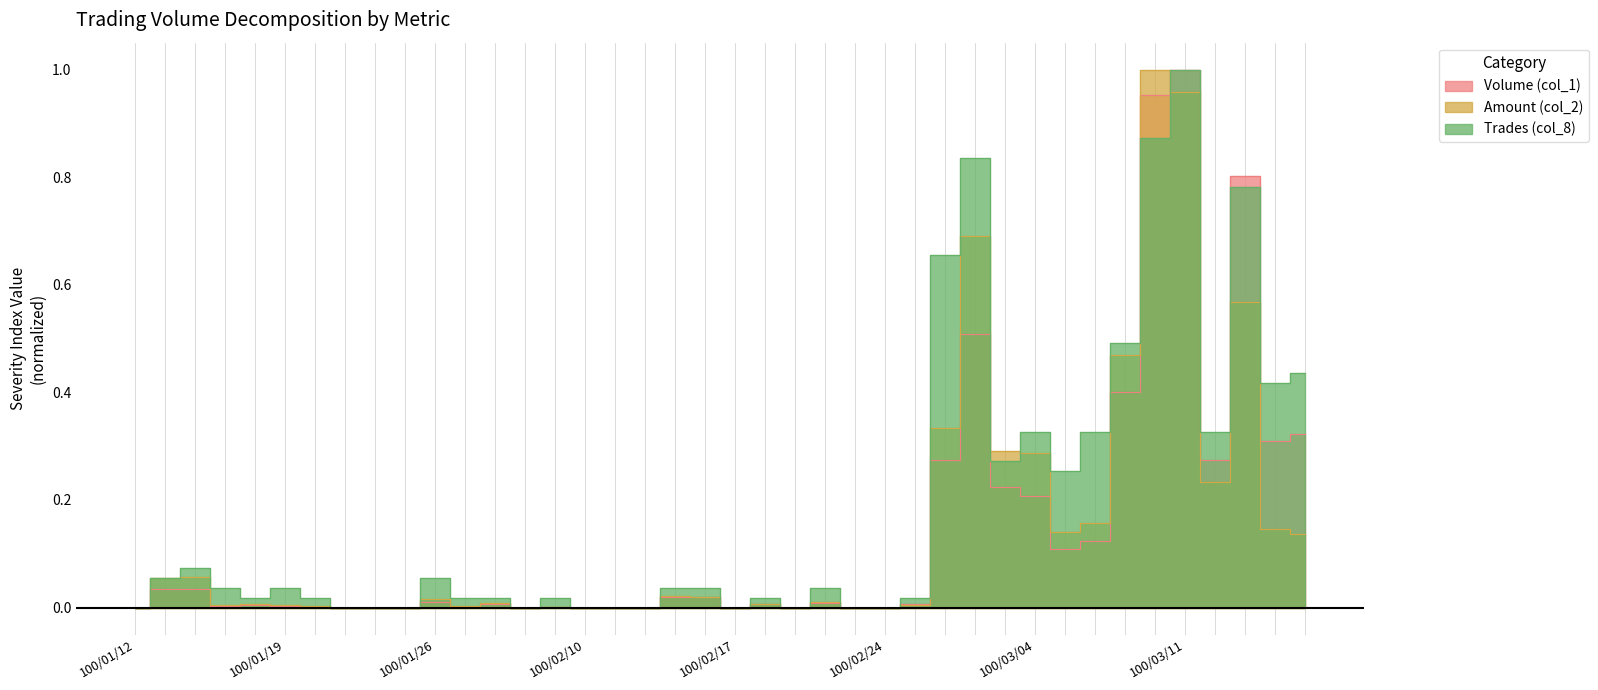

Reading left to right, list all the values displayed in this chart.

Volume (col_1): 0.0	0.0	0.0	0.0	0.0	0.0	0.0	0.0	0.0	0.0	0.0	0.0	0.0	0.0	0.0	0.0	0.0	0.0	0.0	0.0	0.0	0.0	0.0	0.0	0.0	0.0	0.0	0.3	0.5	0.2	0.2	0.1	0.1	0.4	1.0	1.0	0.3	0.8	0.3	0.3
Amount (col_2): 0.0	0.1	0.1	0.0	0.0	0.0	0.0	0.0	0.0	0.0	0.0	0.0	0.0	0.0	0.0	0.0	0.0	0.0	0.0	0.0	0.0	0.0	0.0	0.0	0.0	0.0	0.0	0.3	0.7	0.3	0.3	0.1	0.2	0.5	1.0	1.0	0.2	0.6	0.1	0.1
Trades (col_8): 0.0	0.1	0.1	0.0	0.0	0.0	0.0	0.0	0.0	0.0	0.1	0.0	0.0	0.0	0.0	0.0	0.0	0.0	0.0	0.0	0.0	0.0	0.0	0.0	0.0	0.0	0.0	0.7	0.8	0.3	0.3	0.3	0.3	0.5	0.9	1.0	0.3	0.8	0.4	0.4